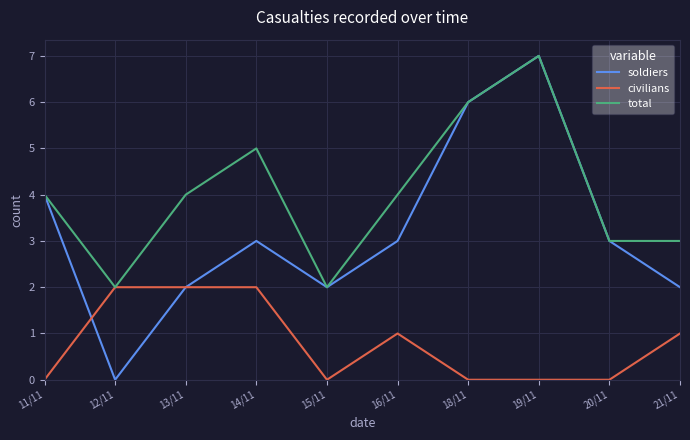

How many categories are shown in the chart?

10